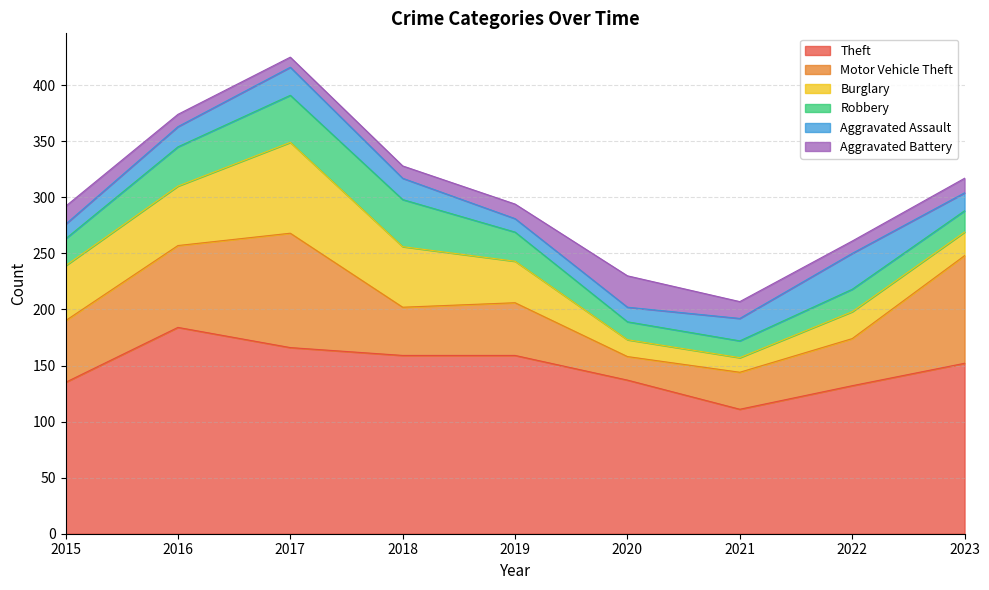

At which category does the chart reach its peak across all series?

2016